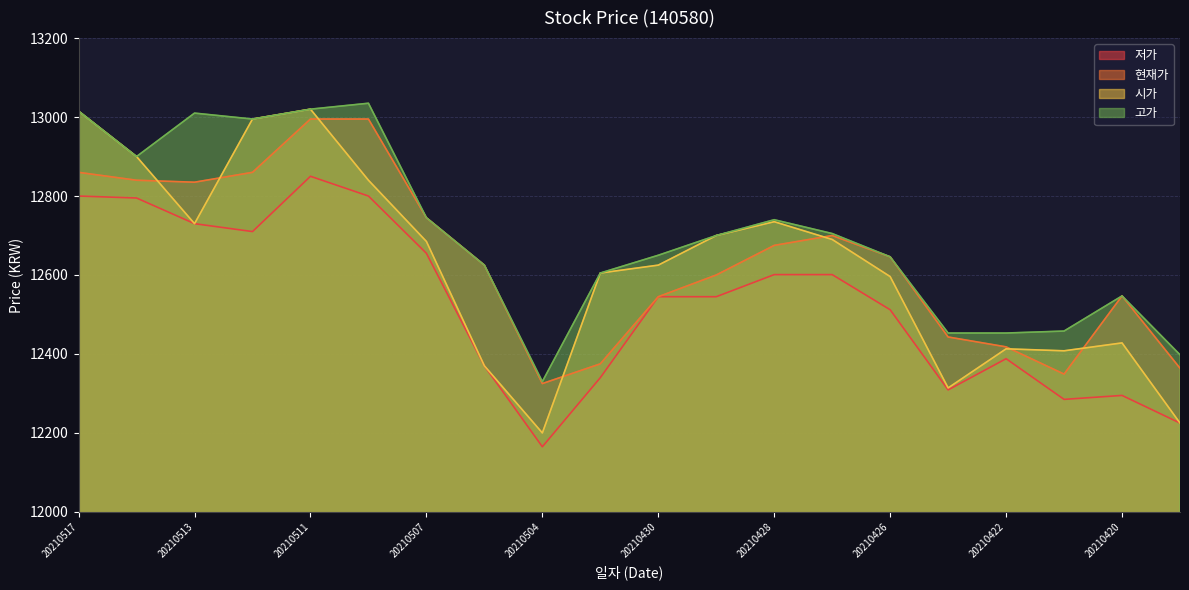

At how many categories does at least one series exceed 12754?

6